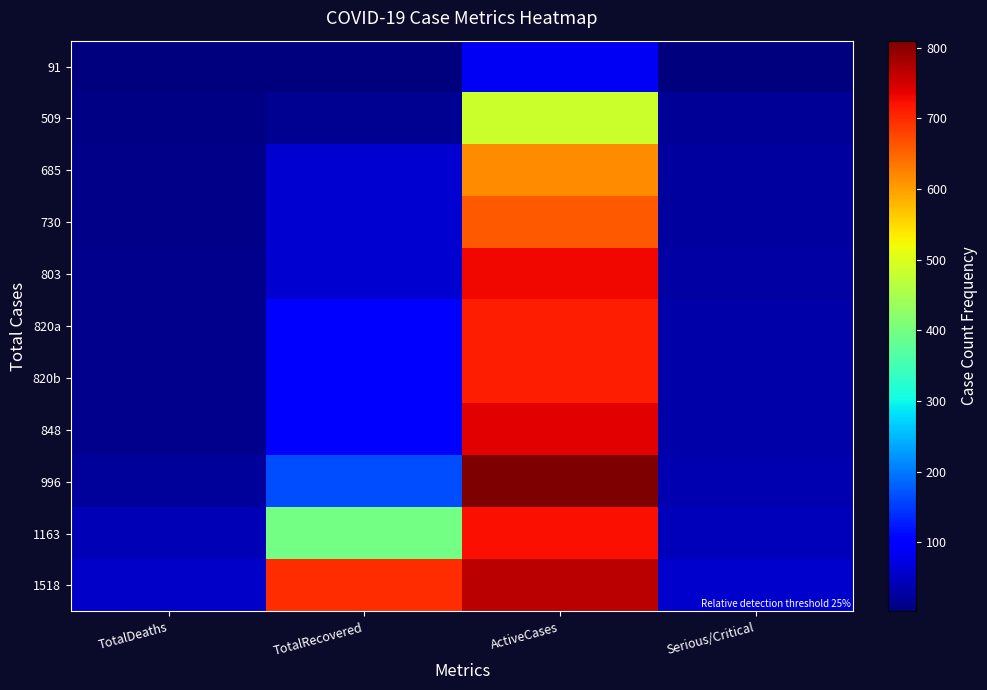

Reading left to right, list all the values displayed in this chart.

91: TotalDeaths=2	TotalRecovered=2	ActiveCases=87	Serious/Critical=3
509: TotalDeaths=8	TotalRecovered=17	ActiveCases=484	Serious/Critical=19
685: TotalDeaths=9	TotalRecovered=60	ActiveCases=616	Serious/Critical=26
730: TotalDeaths=10	TotalRecovered=60	ActiveCases=660	Serious/Critical=27
803: TotalDeaths=12	TotalRecovered=61	ActiveCases=730	Serious/Critical=30
820a: TotalDeaths=12	TotalRecovered=98	ActiveCases=710	Serious/Critical=31
820b: TotalDeaths=12	TotalRecovered=98	ActiveCases=710	Serious/Critical=31
848: TotalDeaths=12	TotalRecovered=98	ActiveCases=738	Serious/Critical=32
996: TotalDeaths=22	TotalRecovered=164	ActiveCases=810	Serious/Critical=38
1163: TotalDeaths=43	TotalRecovered=397	ActiveCases=723	Serious/Critical=44
1518: TotalDeaths=53	TotalRecovered=697	ActiveCases=768	Serious/Critical=57